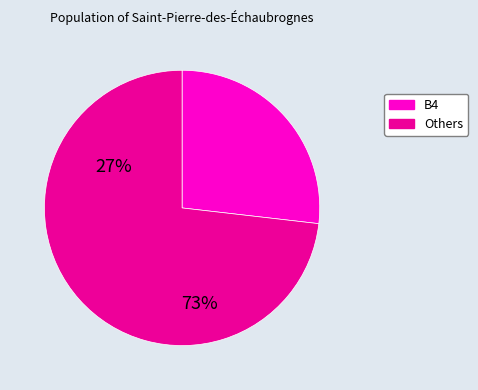

Is there a majority slice in this chart?

Yes